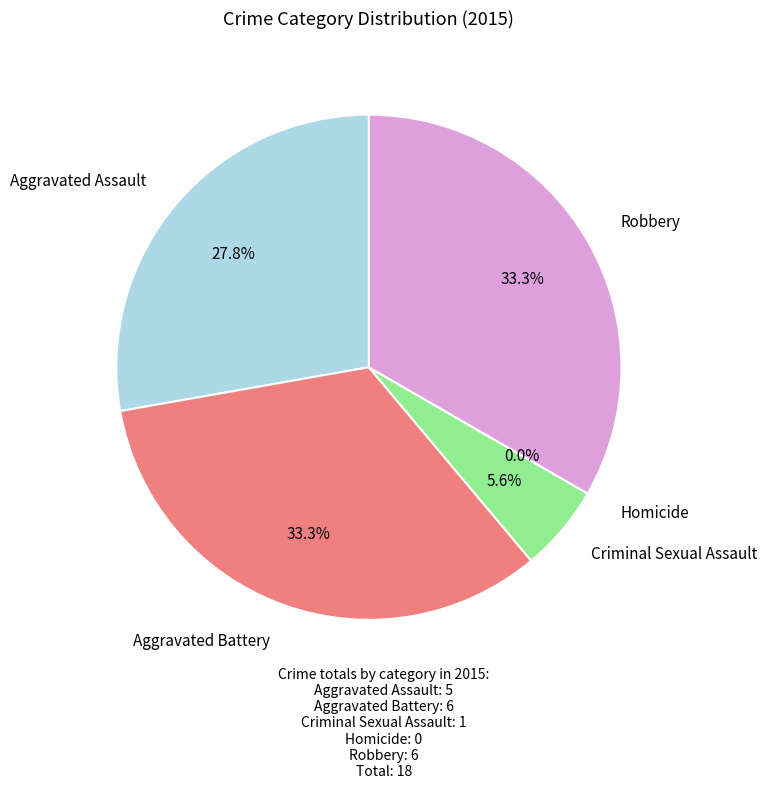

What is the largest slice in the pie chart?

Aggravated Battery